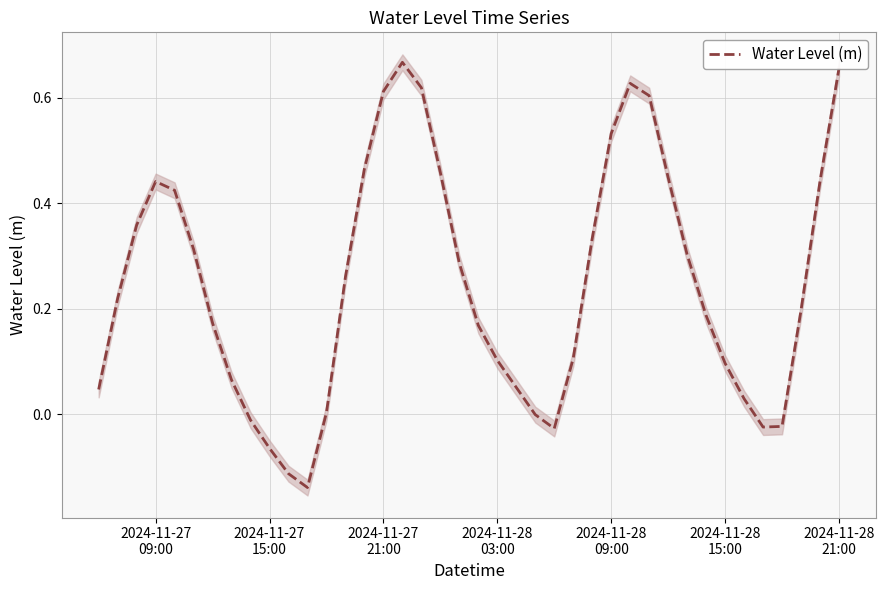

How many interior local valleys (lower than both neighbors) does the data have?

3